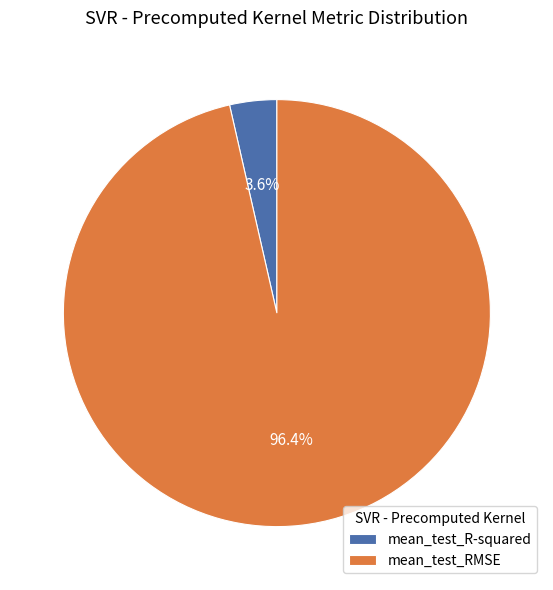

What is the smallest slice in the pie chart?

mean_test_R-squared